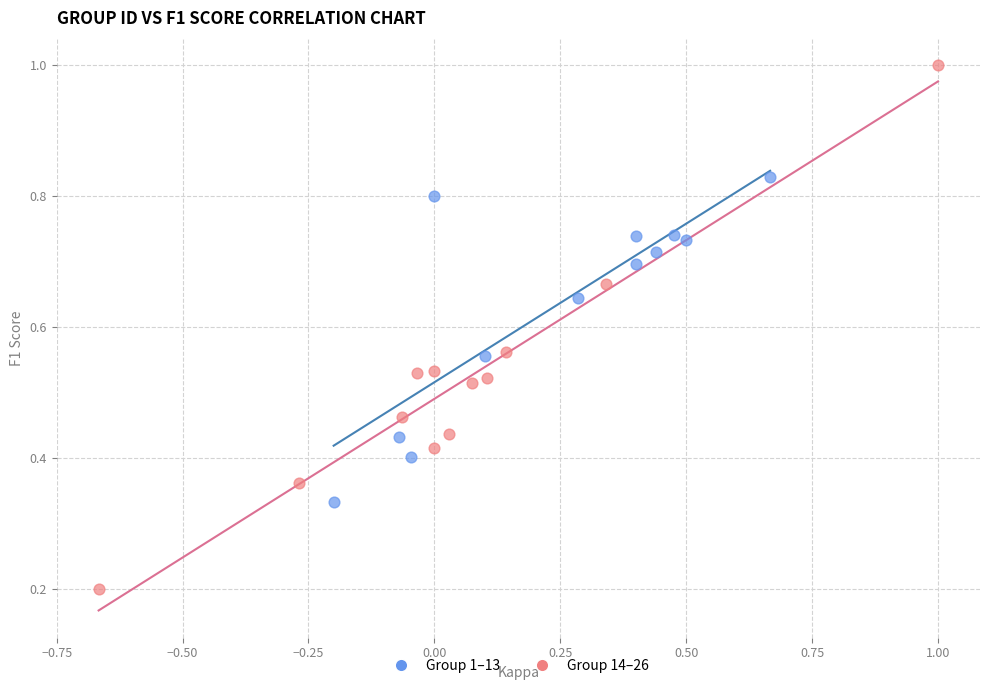

Which series contains the highest Y value?

Group 14–26